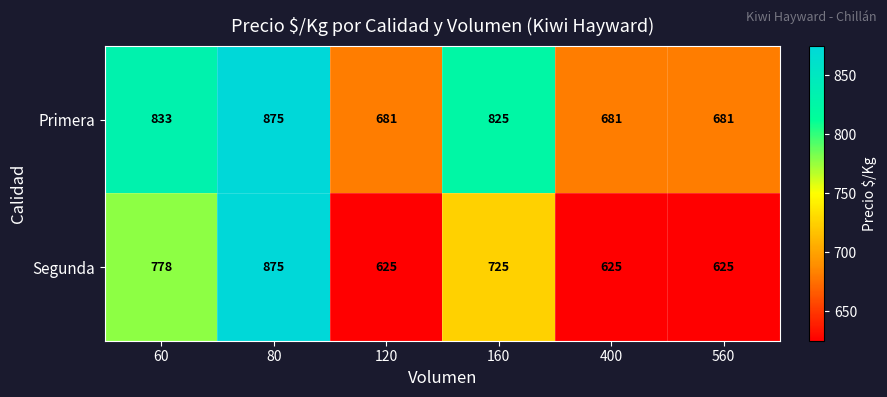

At how many categories does at least one series exceed 828?

2